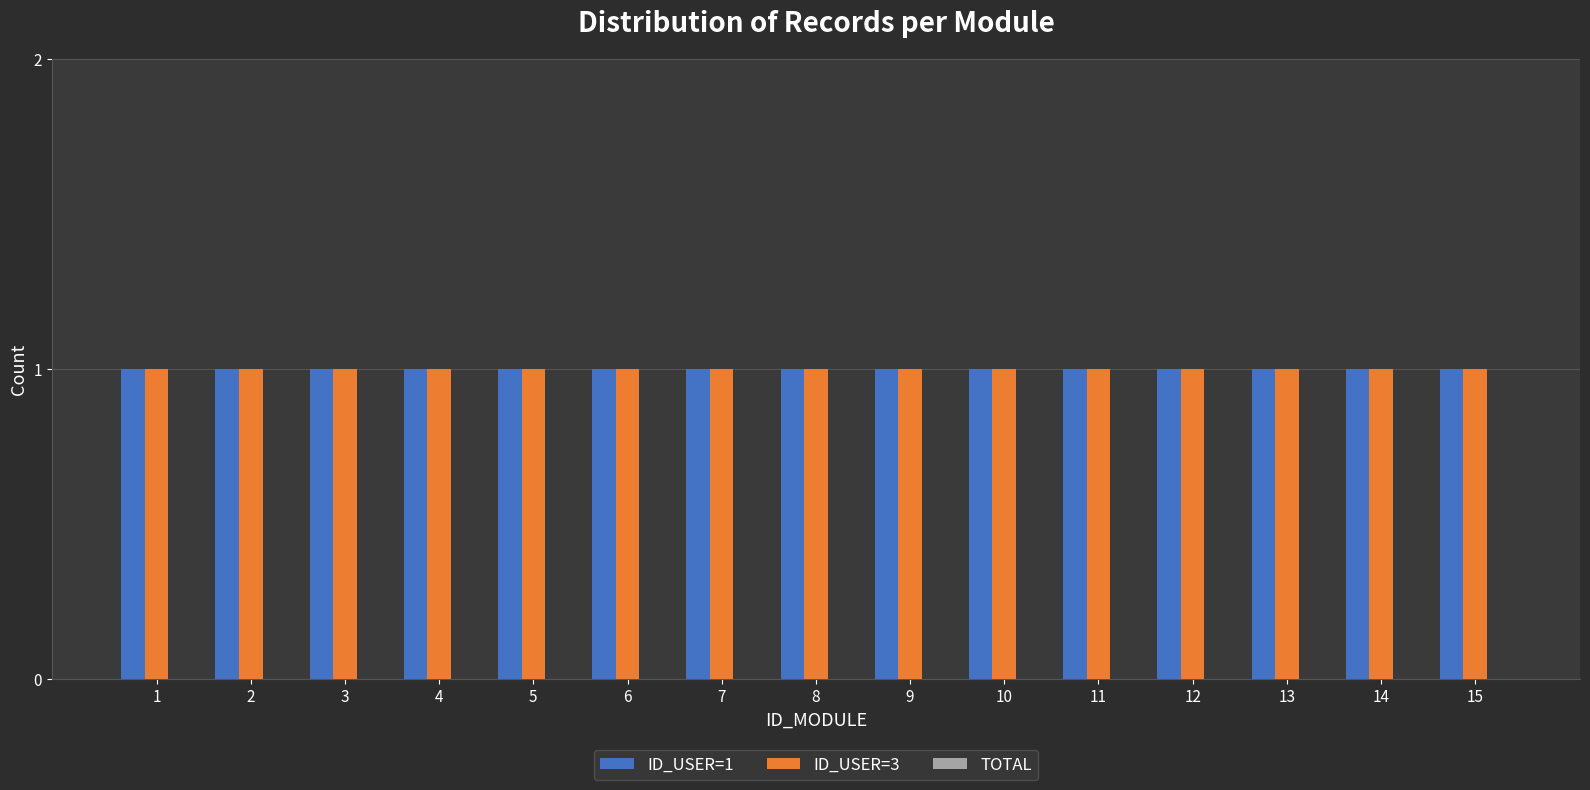

At which category is the sum across all series the highest?

1